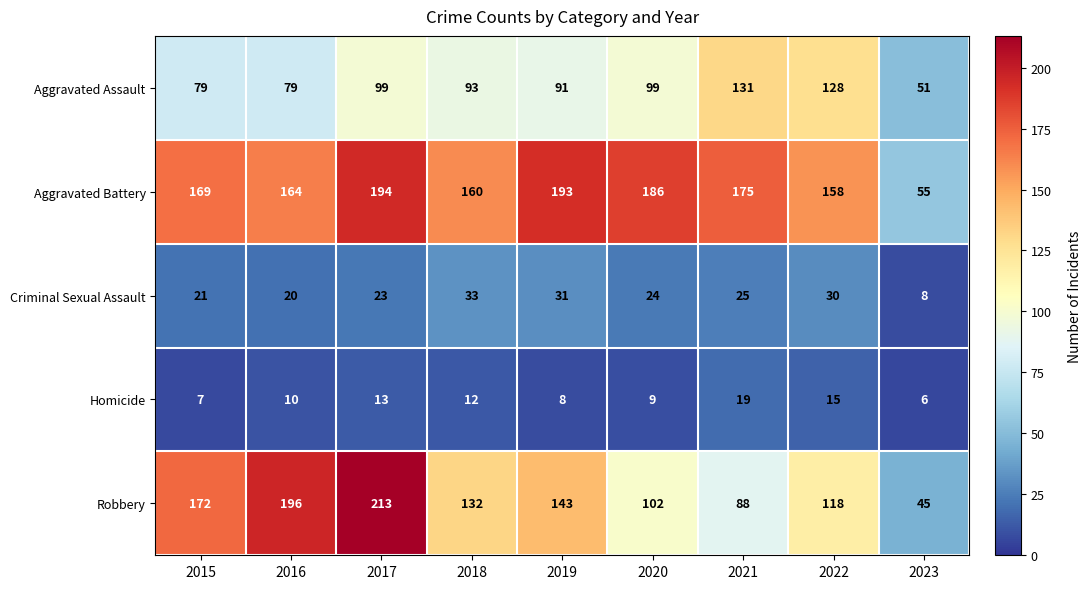

At which category does the chart reach its minimum across all series?

2023